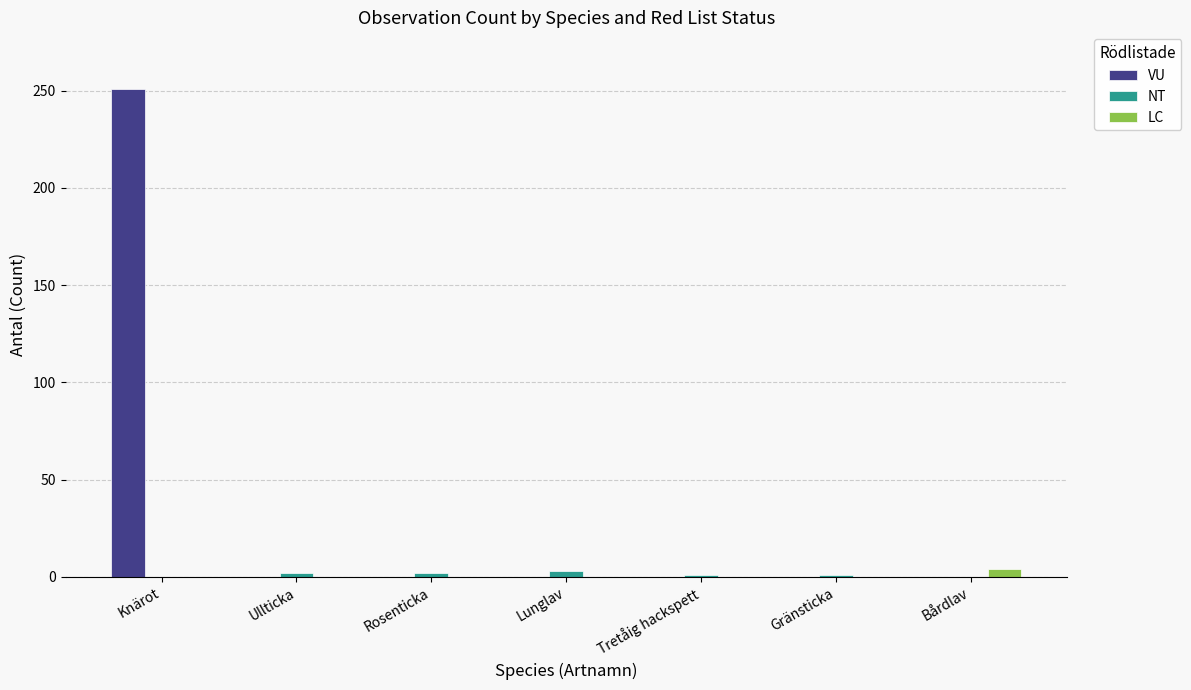

What is the sum of all LC values?

4